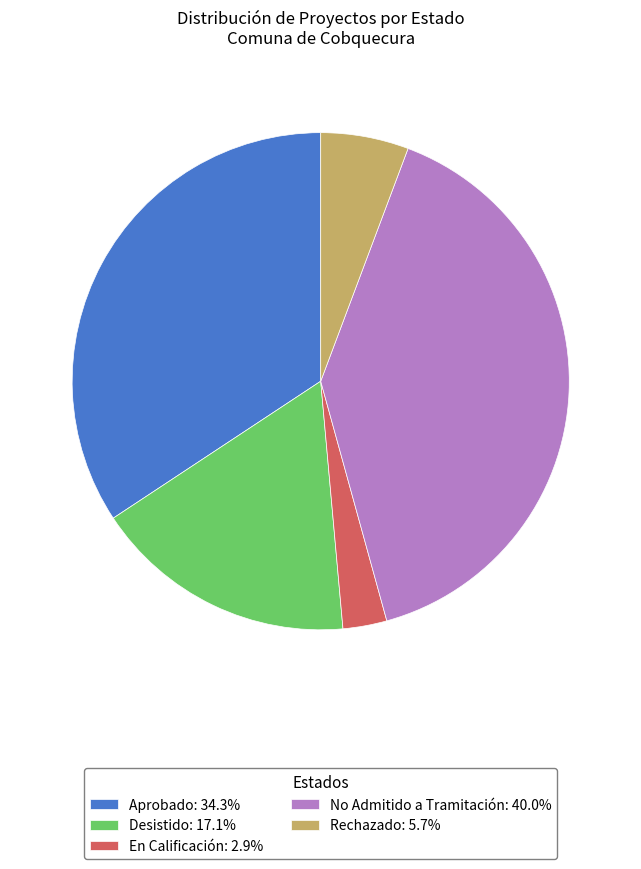

How many slices are in this pie chart?

5